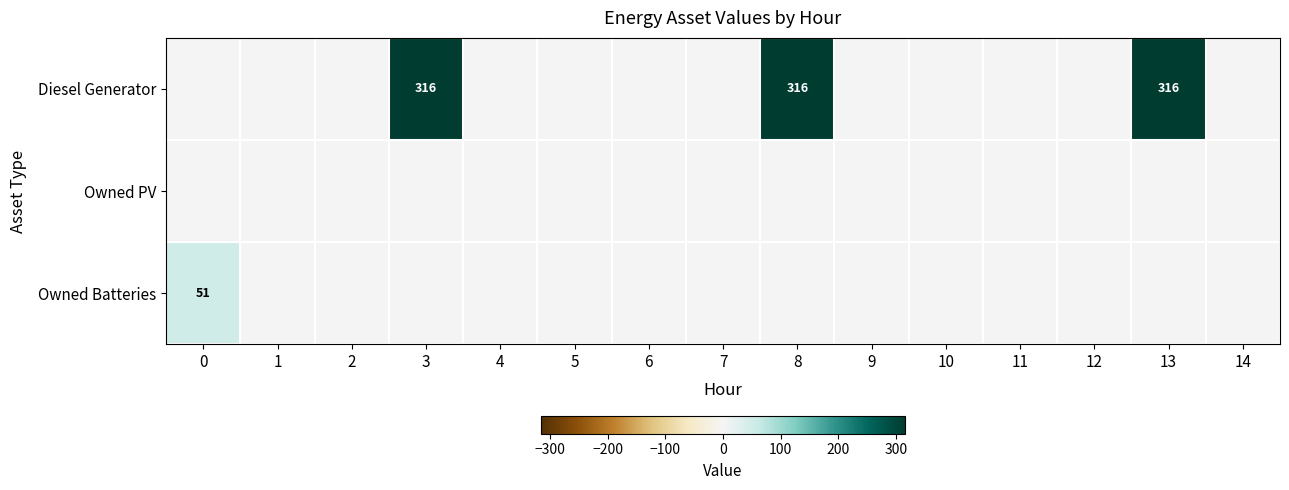

List the labels in order of Owned Batteries value, largest first.

0, 1, 2, 3, 4, 5, 6, 7, 8, 9, 10, 11, 12, 13, 14